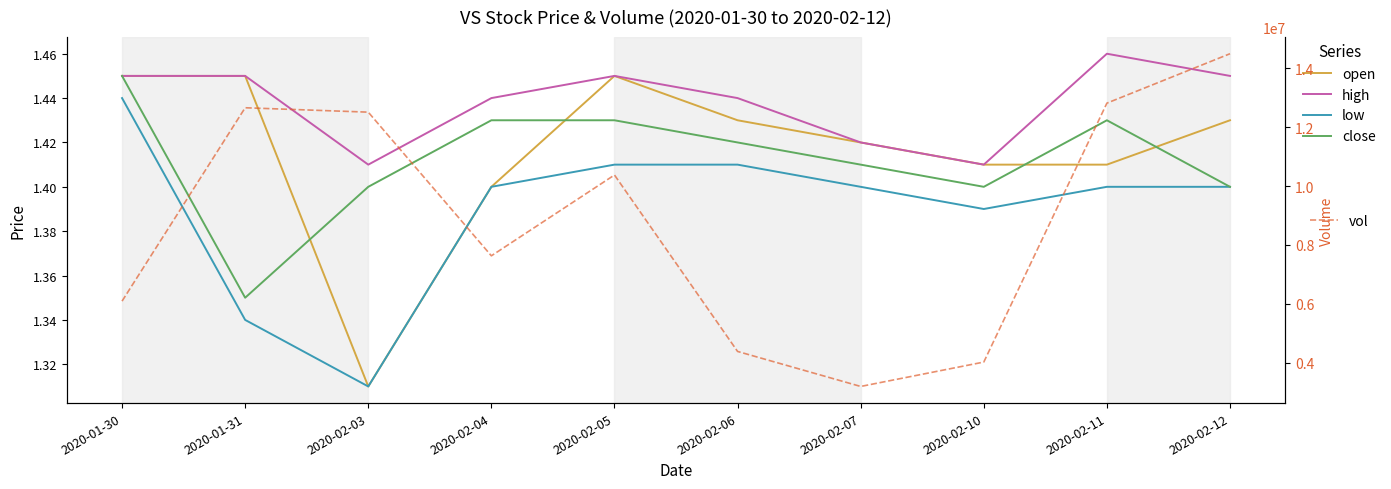

What is the value of the open point at the 3rd from the left?

1.3